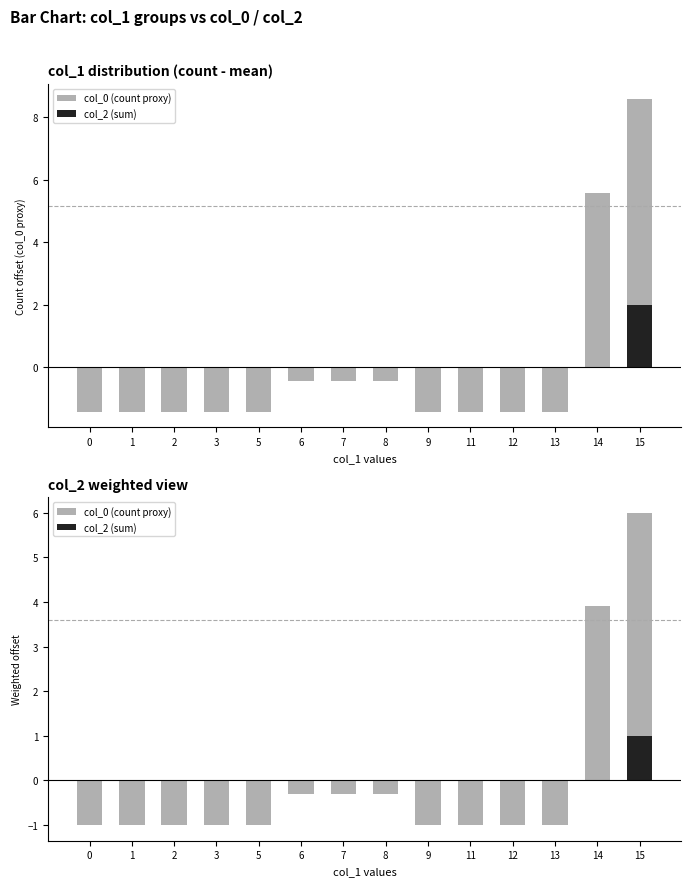

How many values in the col_2 (sum) series exceed 0?

1